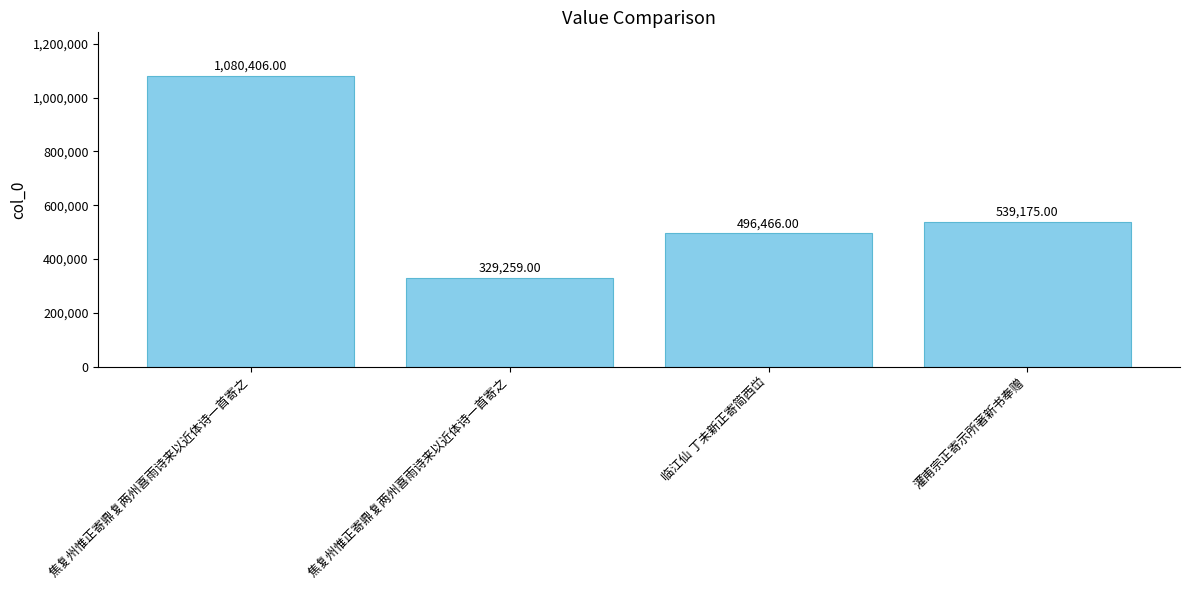

How many bars are there in total?

4